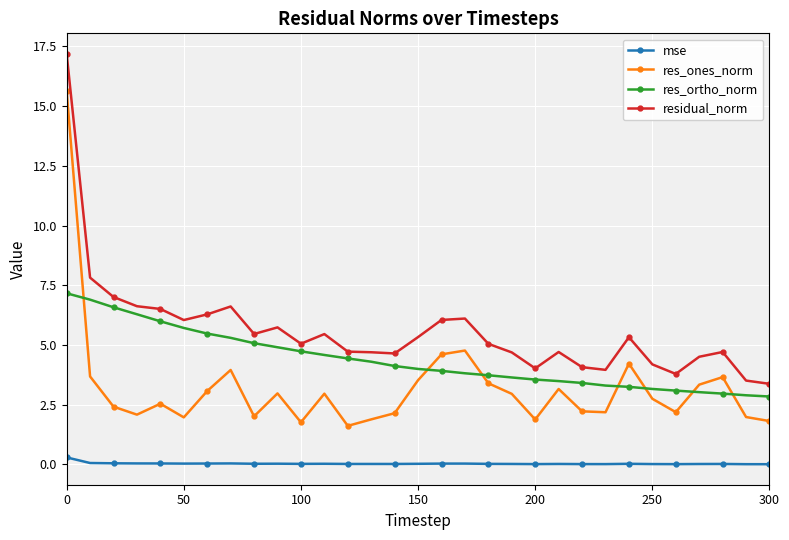

What is the difference between the maximum and minimum values in the residual_norm series?

13.8